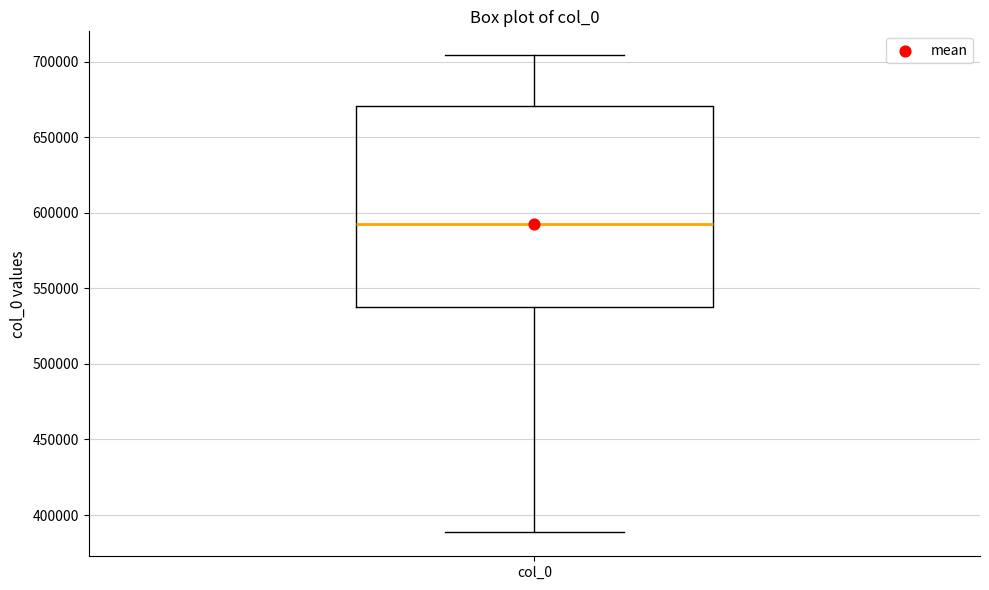

Read this box plot against the y-axis: the position of the median line, the range covered by the box, and the ends of both whiskers. The values are not printed on the chart, so give them approximately, as read against the axis.

median 590000, box 540000 to 670000, whiskers 390000 to 705000